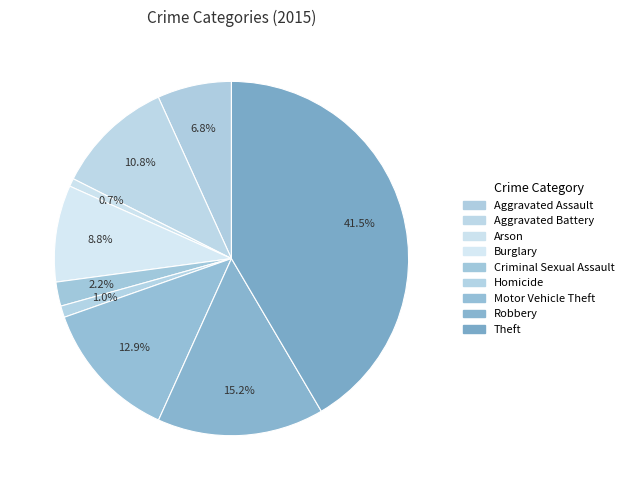

Count the number of slices in the pie.

9